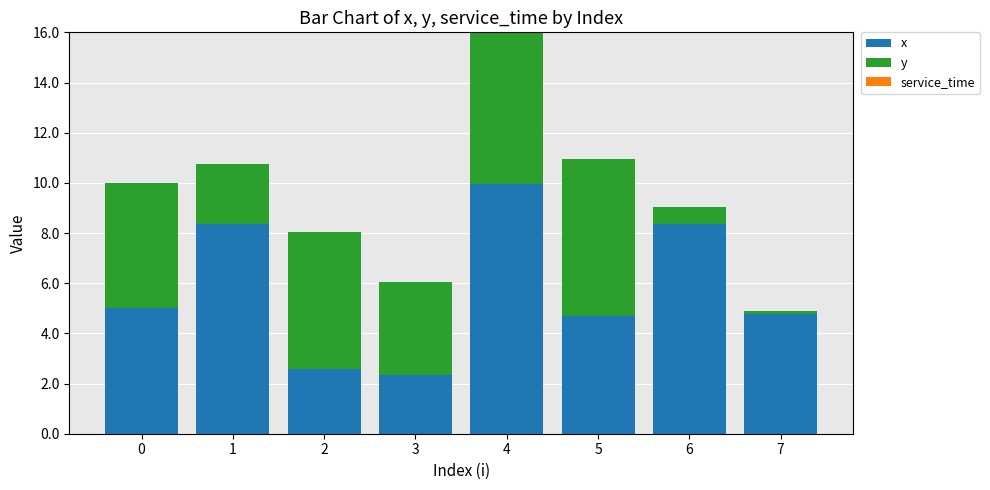

What is the maximum value for x?

10.0